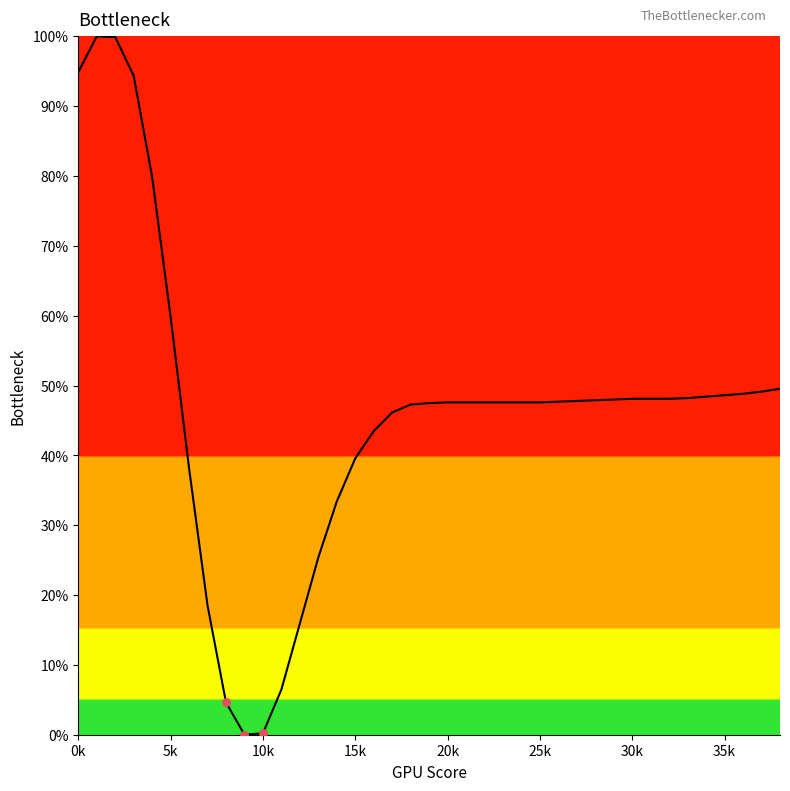

What is the maximum value shown in the chart?

100.0